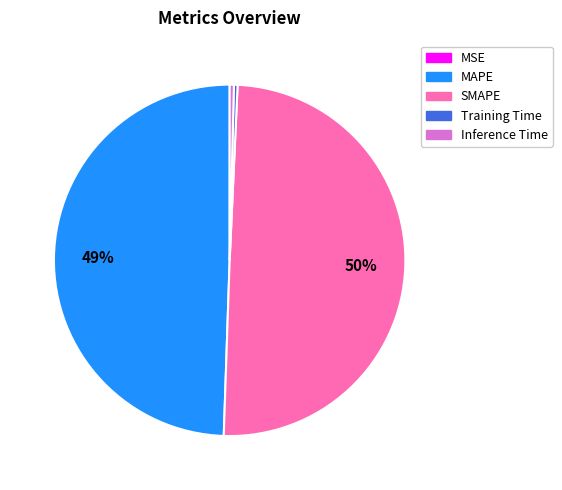

Do SMAPE and MAPE together represent more than half of the pie?

Yes